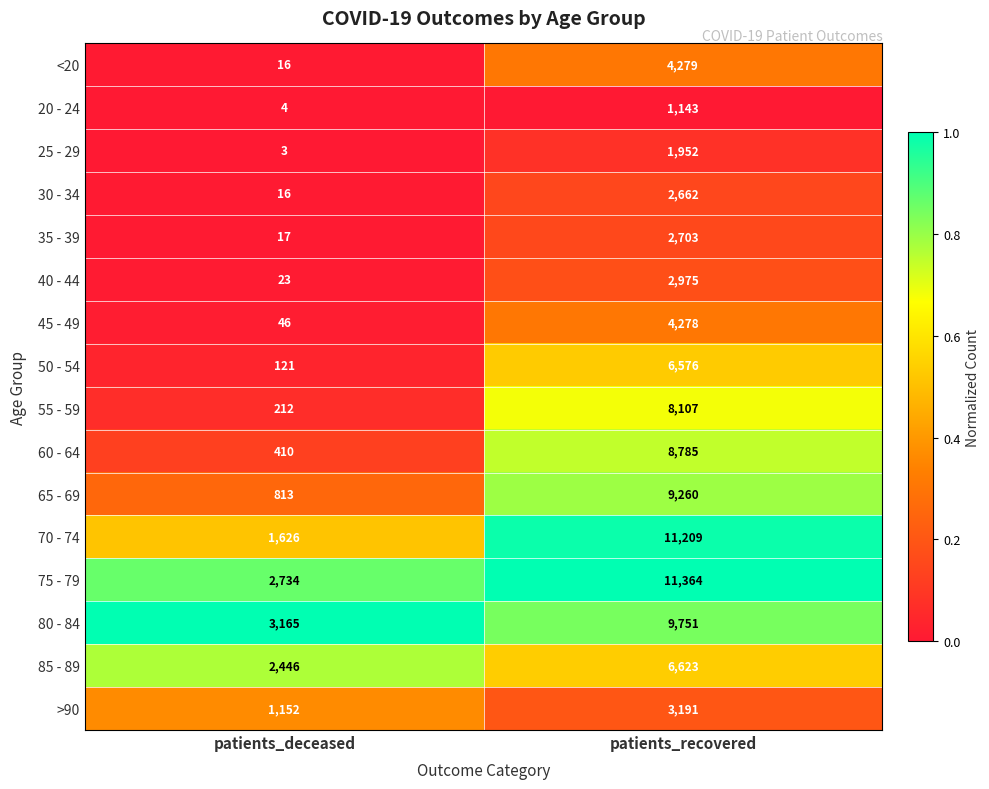

What is the difference between the highest and lowest values at patients_deceased?

3162